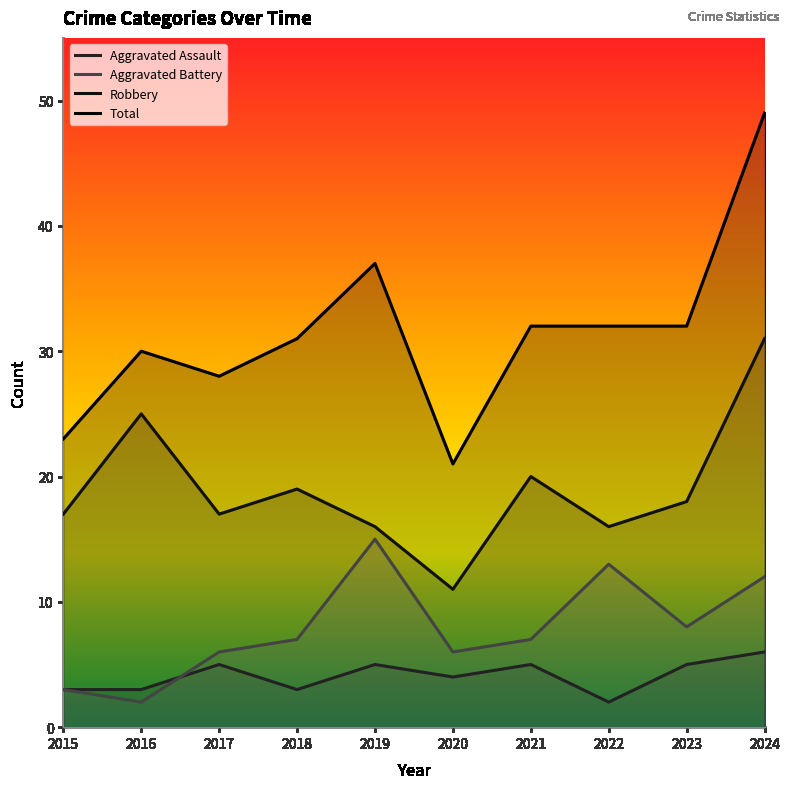

How many values in the Aggravated Assault series are below 5?

5